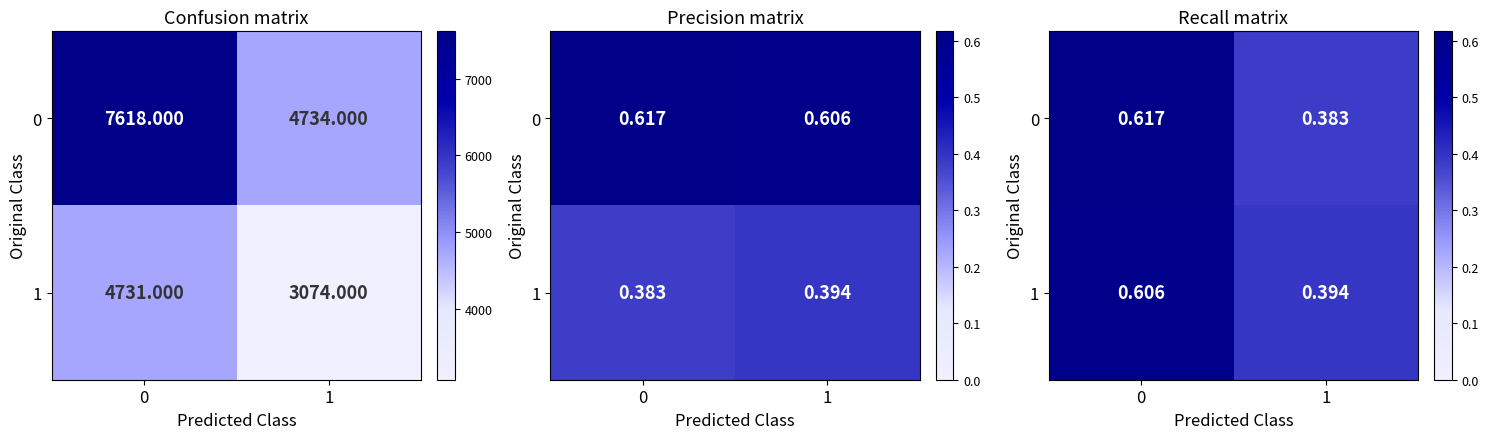

What is the sum of the 1 values at 0 and 1?

1.0